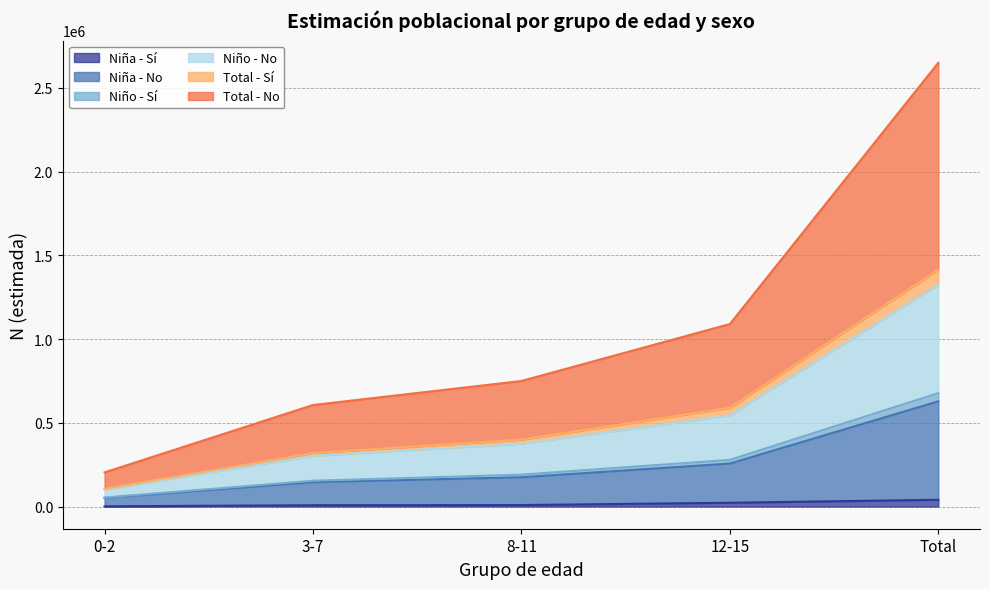

Does the chart have visible grid lines?

Yes